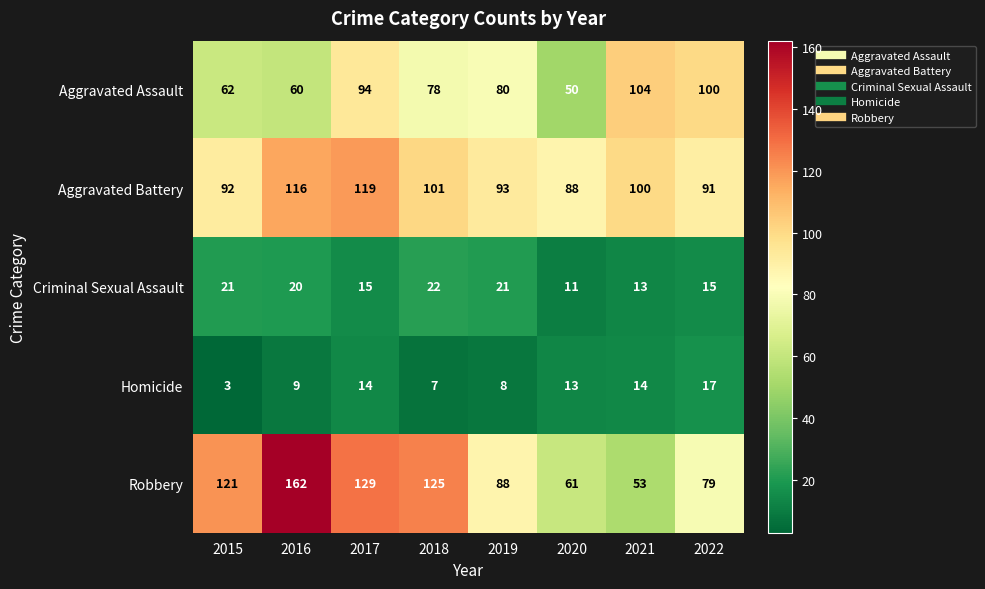

What is the minimum value shown in the chart?

3